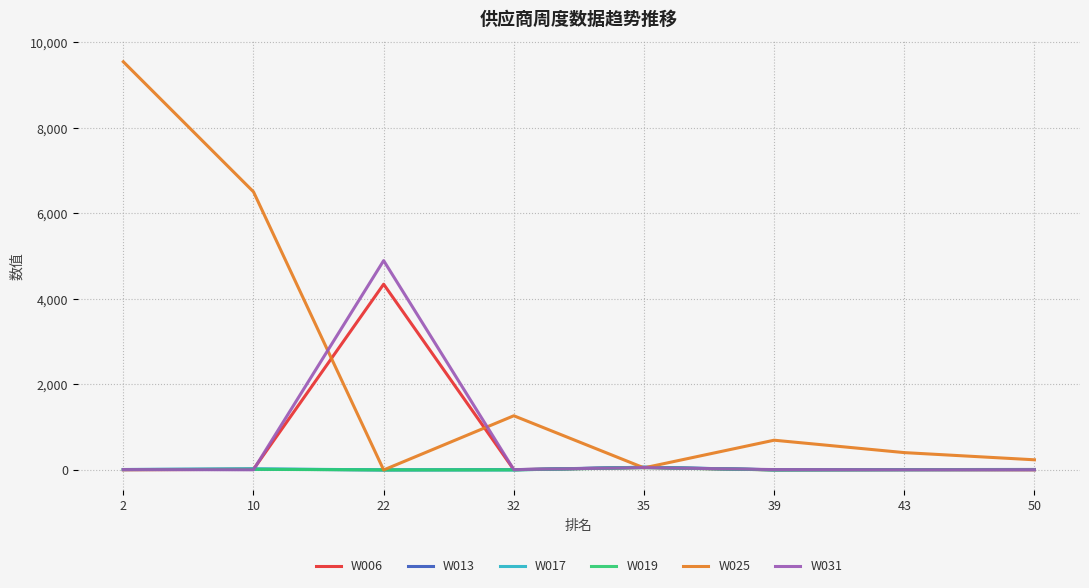

Which series has the widest spread of values?

W025